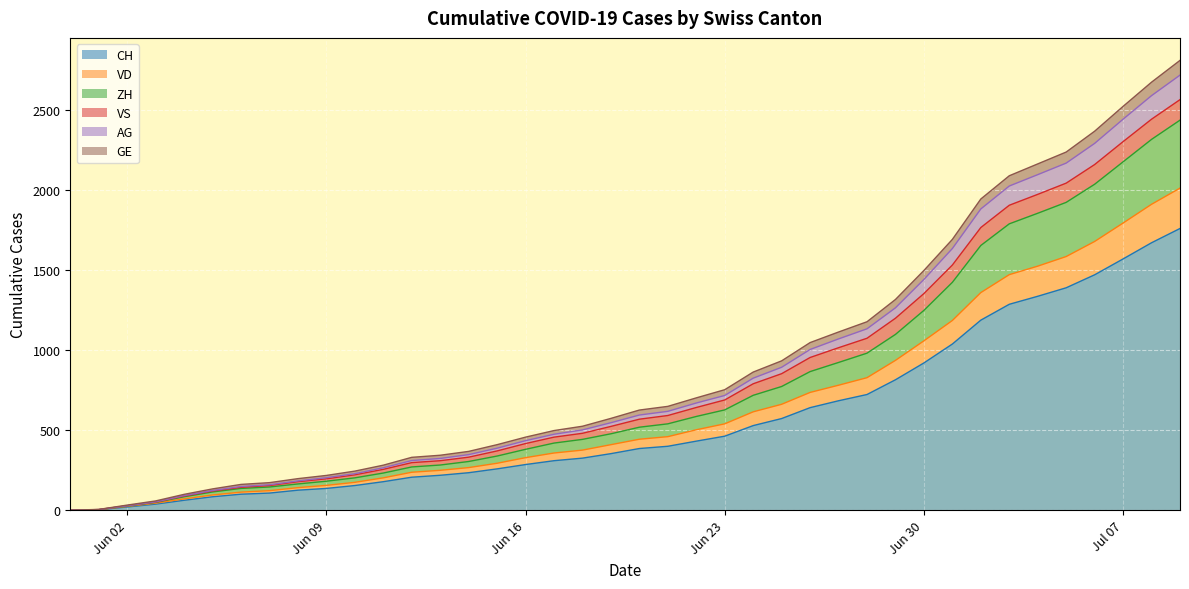

What is the maximum value for CH?

1758